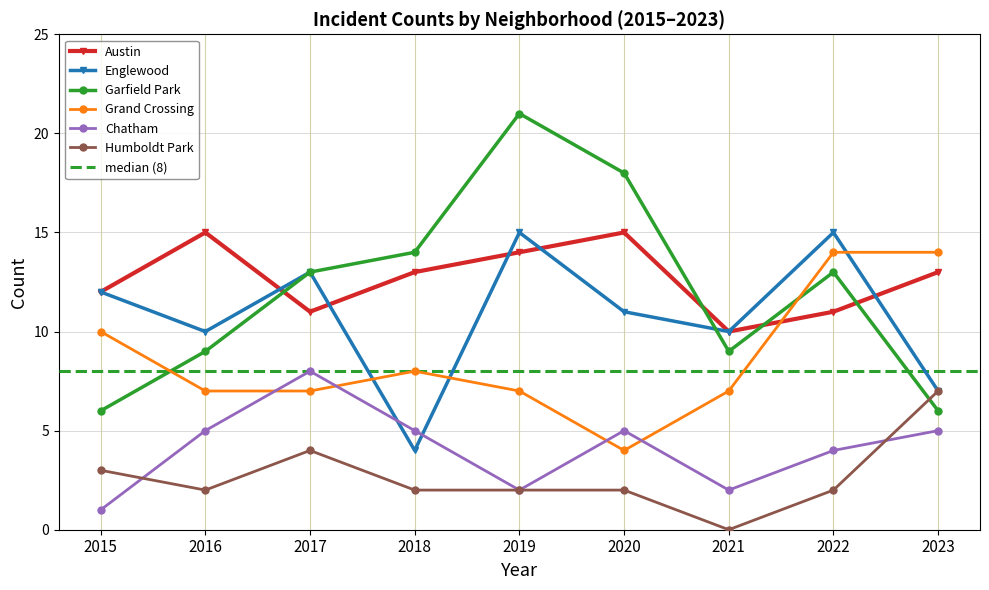

Does the chart display data point markers on the line(s)?

Yes